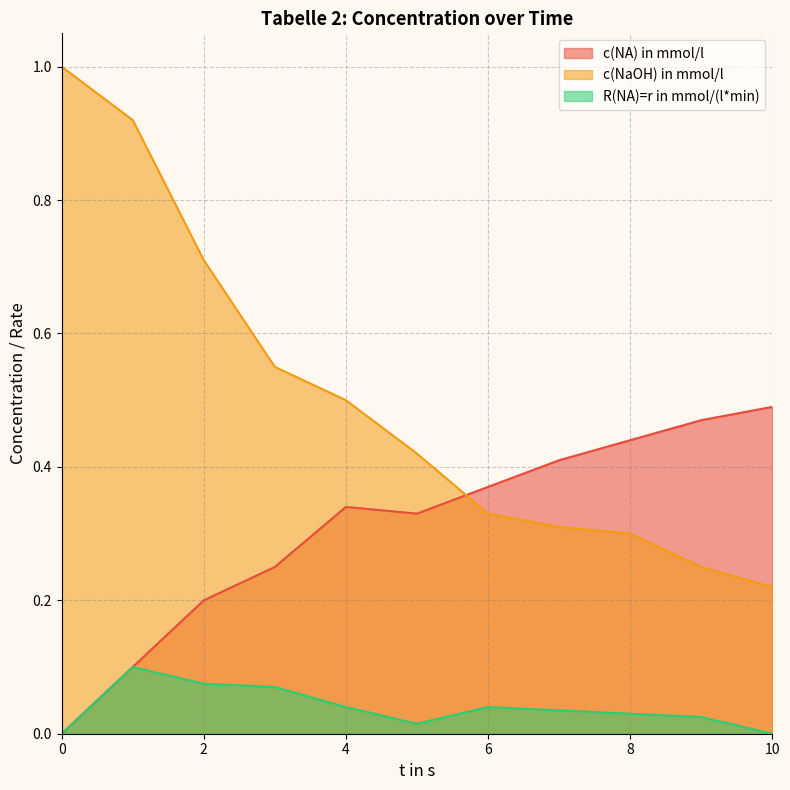

What are all the series names shown in the legend?

c(NA) in mmol/l, c(NaOH) in mmol/l, R(NA)=r in mmol/(l*min)